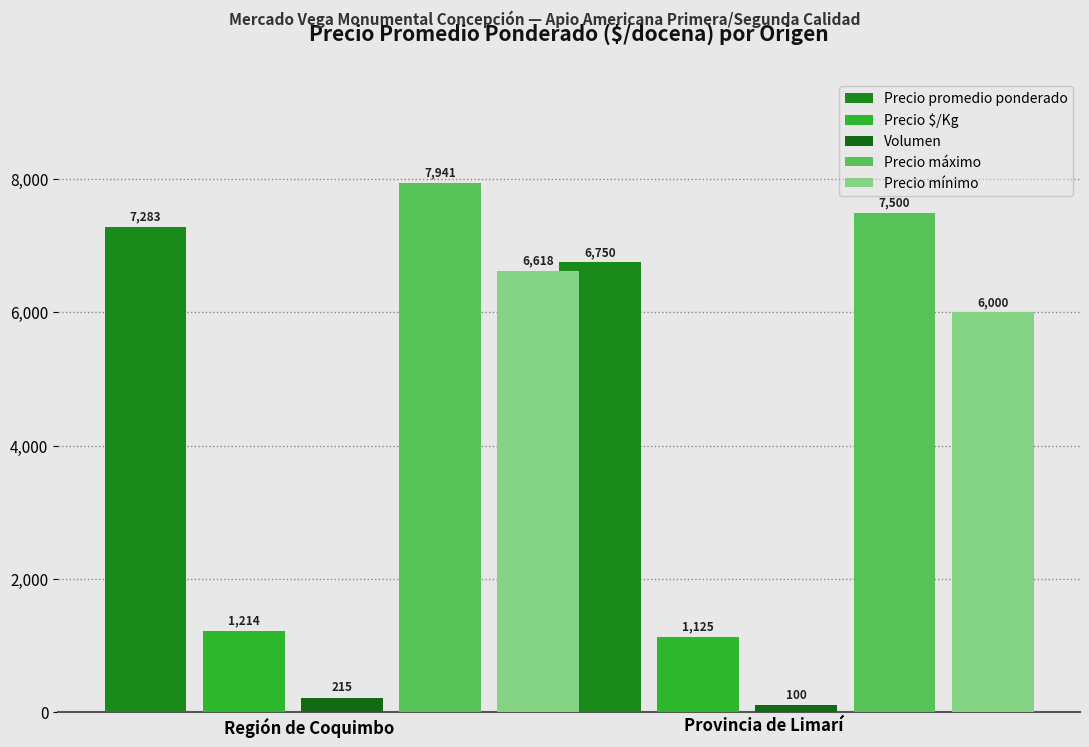

How many series are shown in this chart?

5